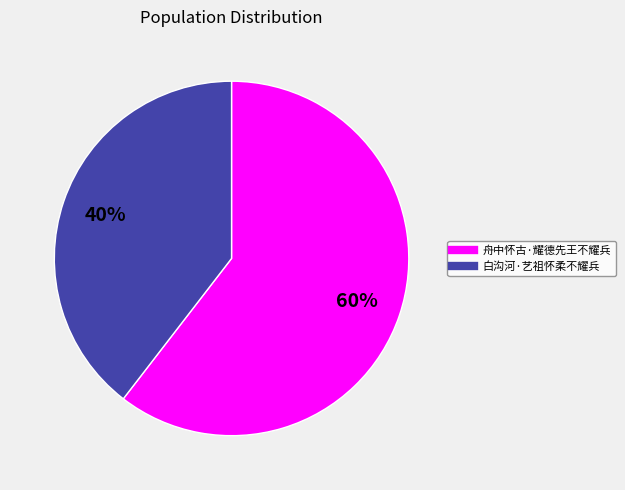

To the nearest percent, what is the average slice percentage?

50%